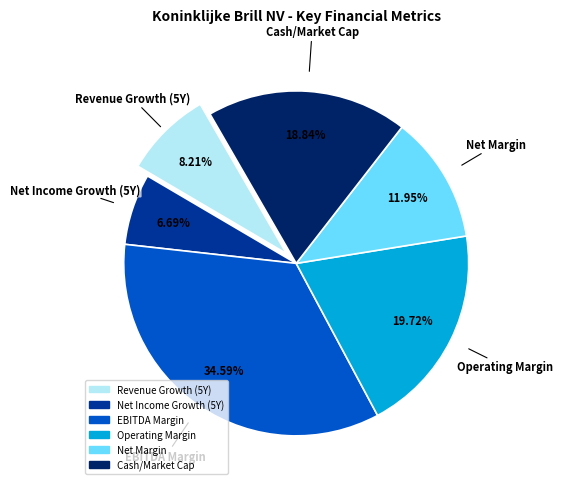

Is Operating Margin the majority of the pie?

No